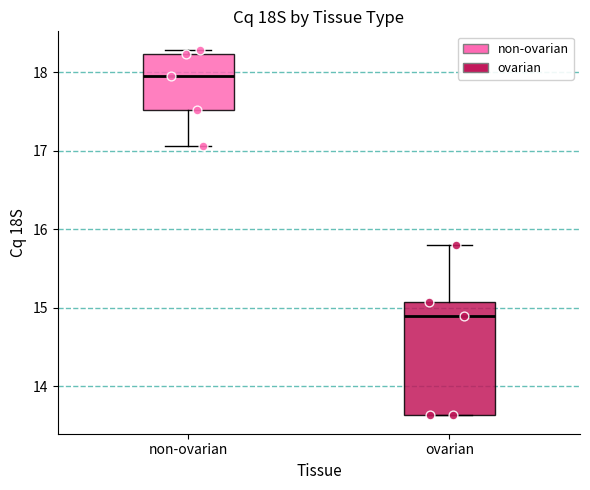

Where is the upper edge of the box for ovarian on the y-axis? The values are not printed on the chart, so give them approximately, as read against the axis.

15.1